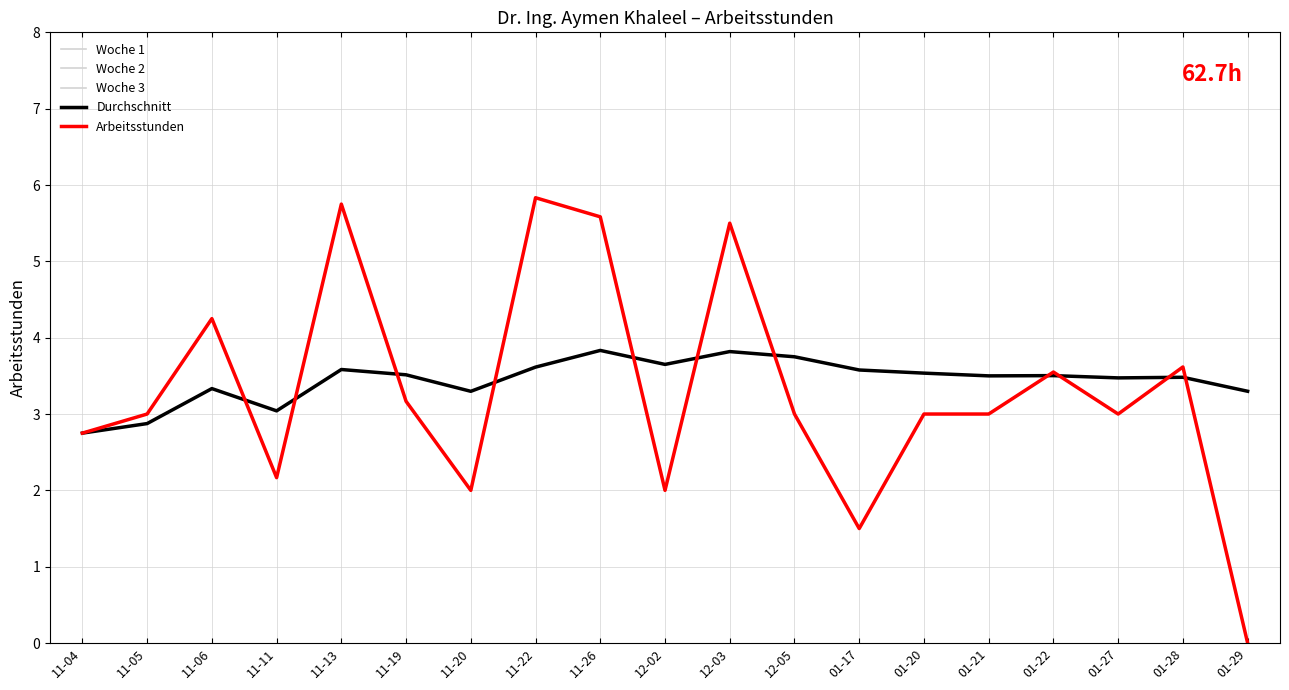

List the series in order of their peak value, highest first.

Arbeitsstunden, Woche 1, Woche 2, Woche 3, Durchschnitt